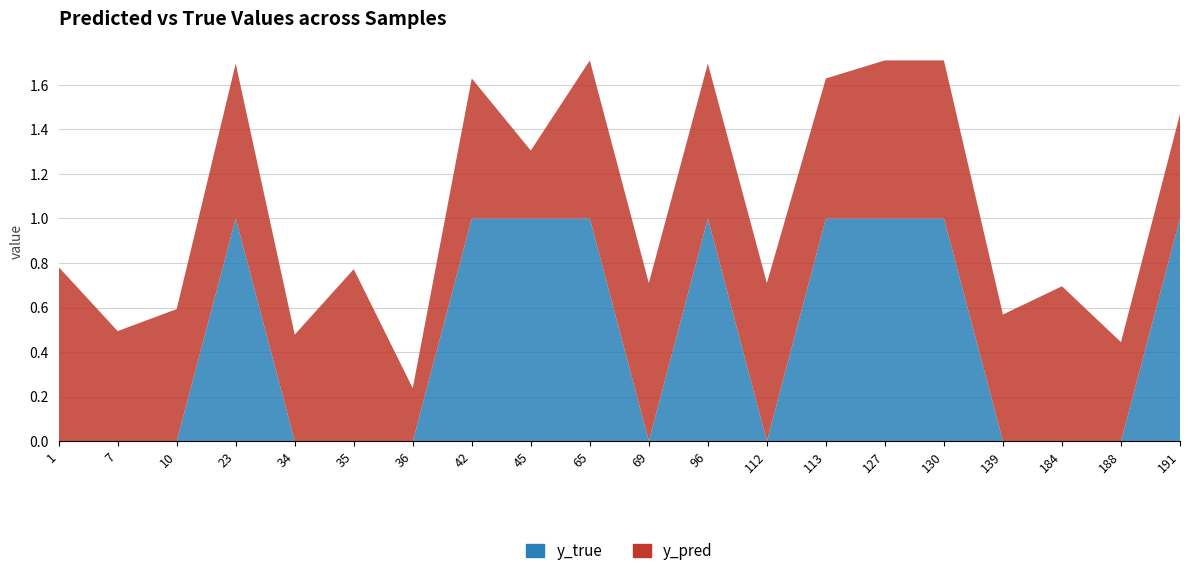

Reading right to left, transcribe all the data shown in this chart.

y_pred: 191=0.5	188=0.4	184=0.7	139=0.6	130=0.7	127=0.7	113=0.6	112=0.7	96=0.7	69=0.7	65=0.7	45=0.3	42=0.6	36=0.2	35=0.8	34=0.5	23=0.7	10=0.6	7=0.5	1=0.8
y_true: 191=1.0	188=0.0	184=0.0	139=0.0	130=1.0	127=1.0	113=1.0	112=0.0	96=1.0	69=0.0	65=1.0	45=1.0	42=1.0	36=0.0	35=0.0	34=0.0	23=1.0	10=0.0	7=0.0	1=0.0